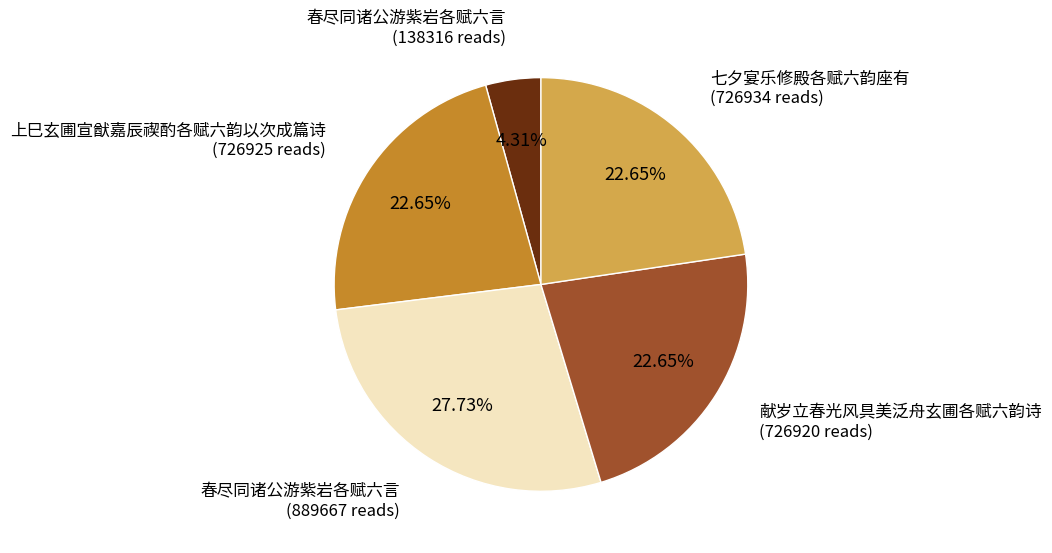

Is there a majority slice in this chart?

No